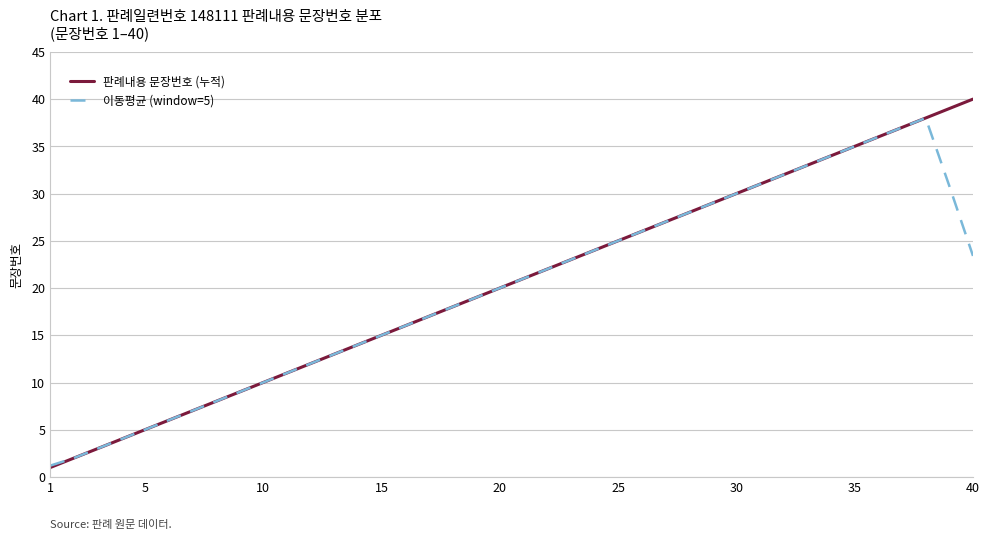

Rank the series by their maximum value, from lowest to highest.

이동평균 (window=5), 판례내용 문장번호 (누적)